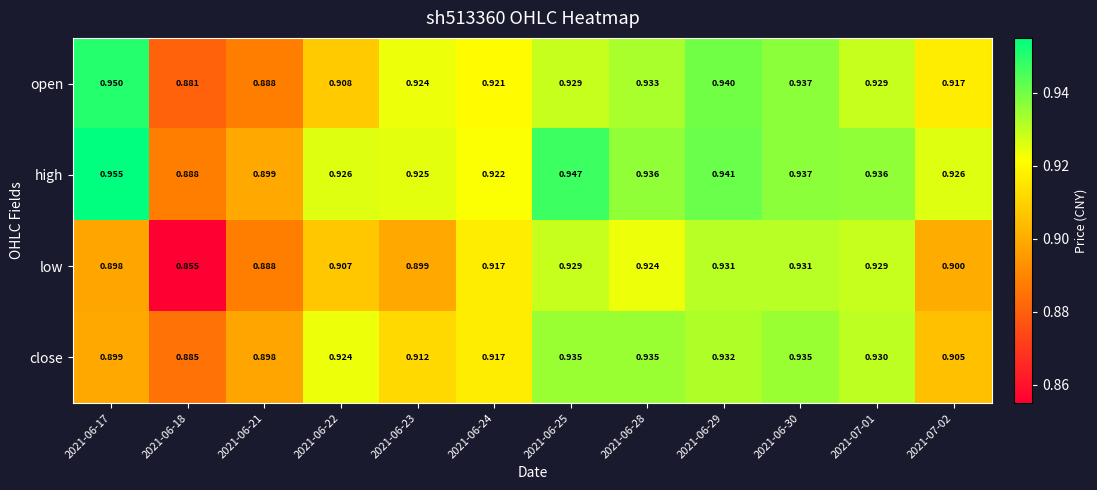

Between 2021-06-21 and 2021-06-22, which series saw the biggest shift?

high